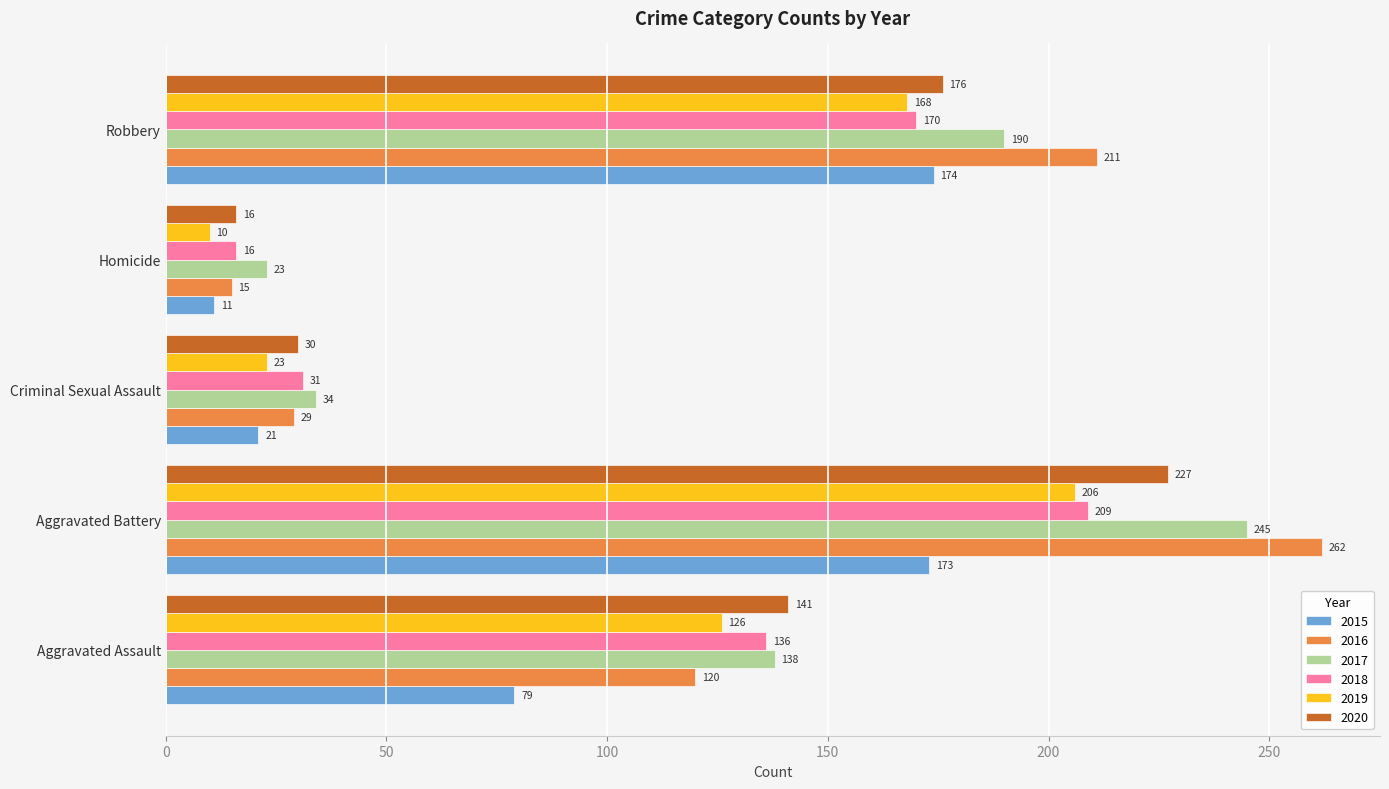

What is the difference between the maximum and minimum values in the 2017 series?

222